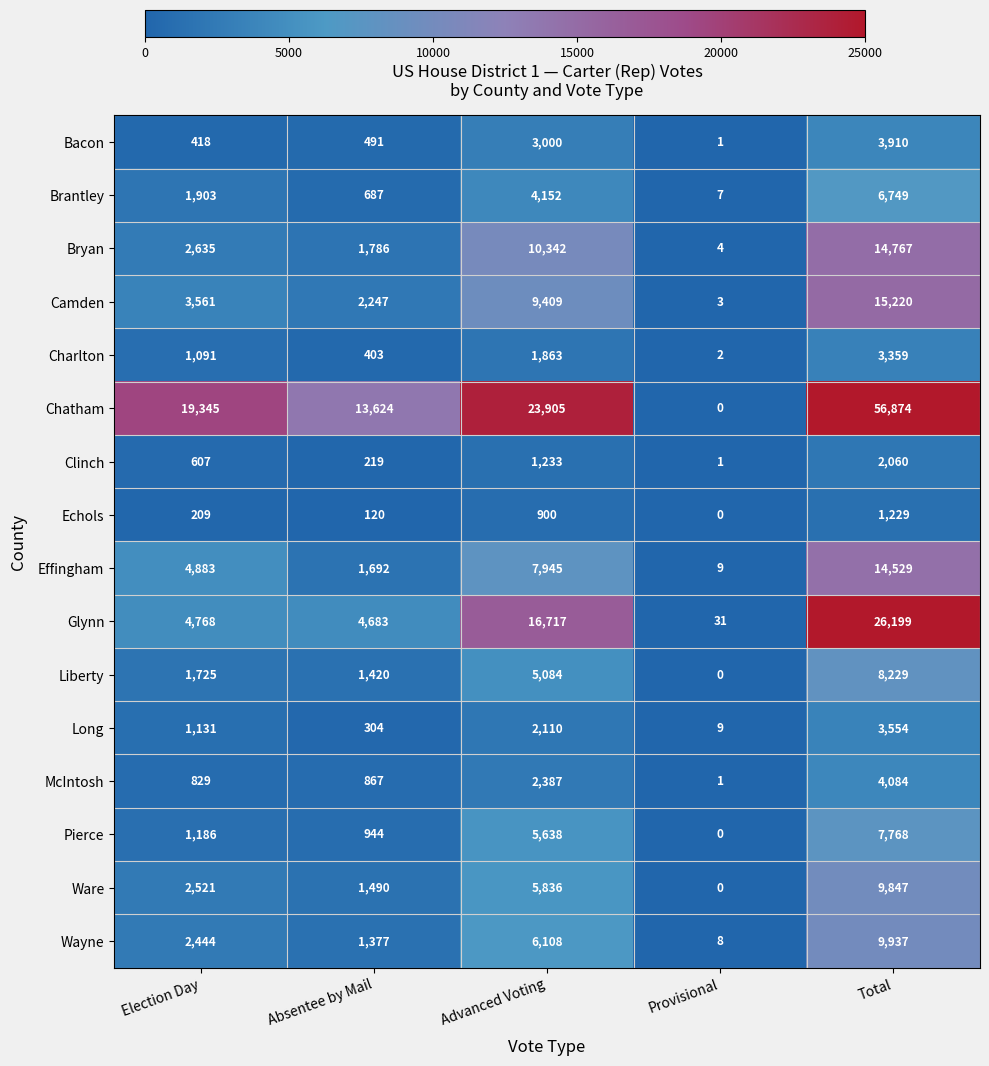

Read the Echols value at Absentee by Mail.

120